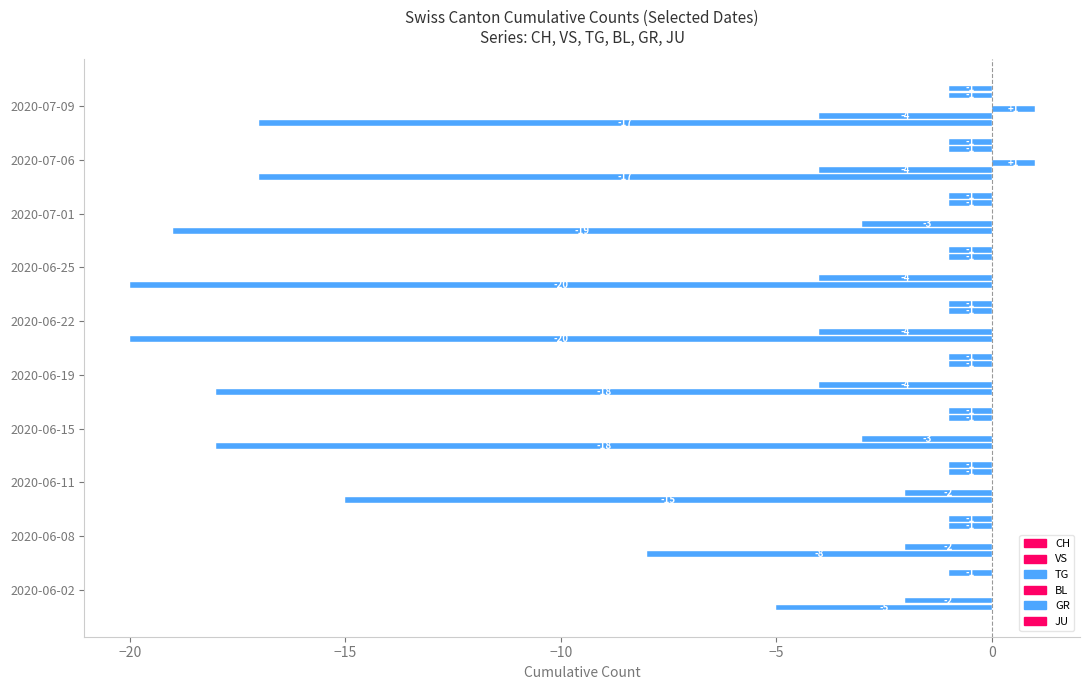

Which series has the largest total across all categories?

TG